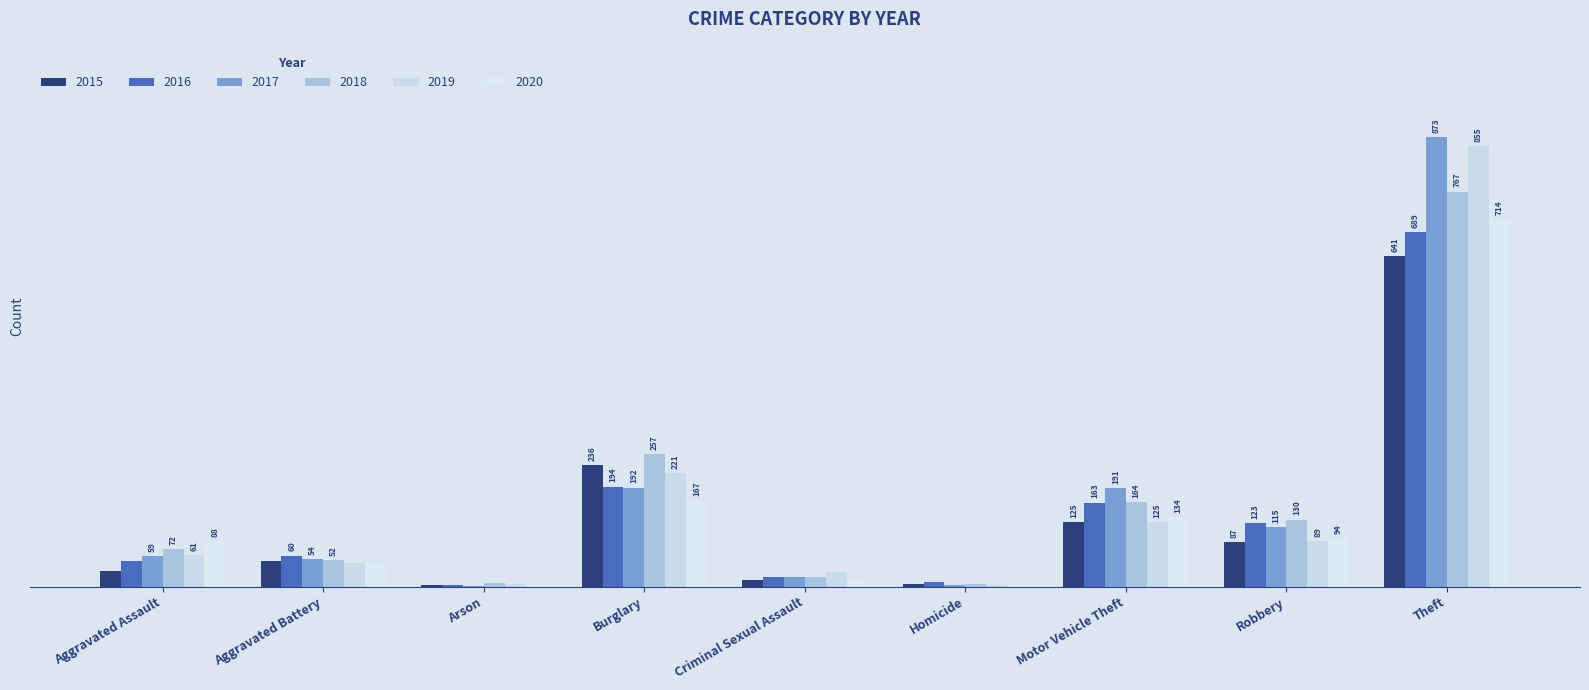

What is the difference between the maximum and minimum values in the 2020 series?

710